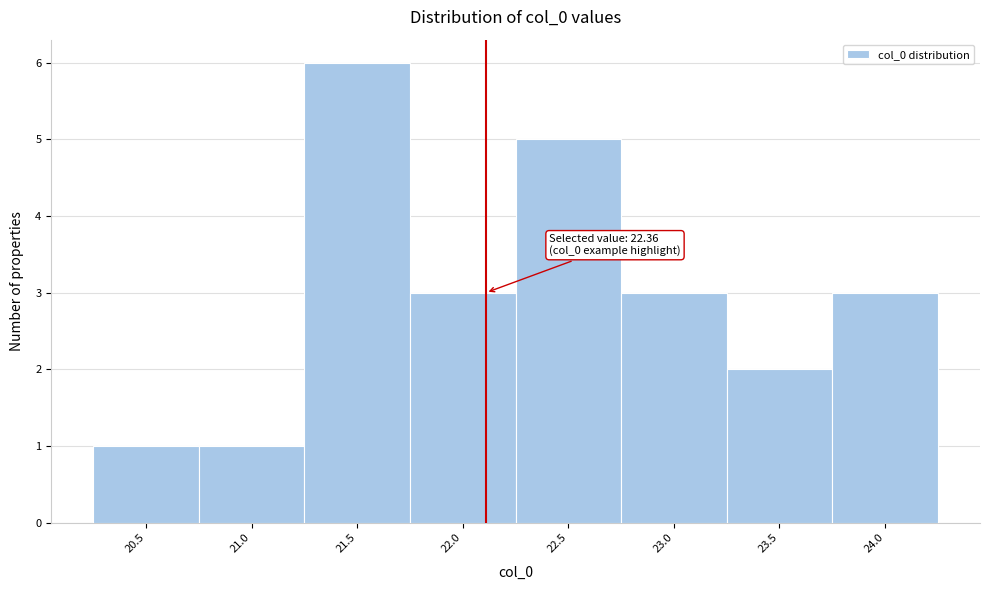

Reading left to right, extract all data points from this chart.

1	1	6	3	5	3	2	3